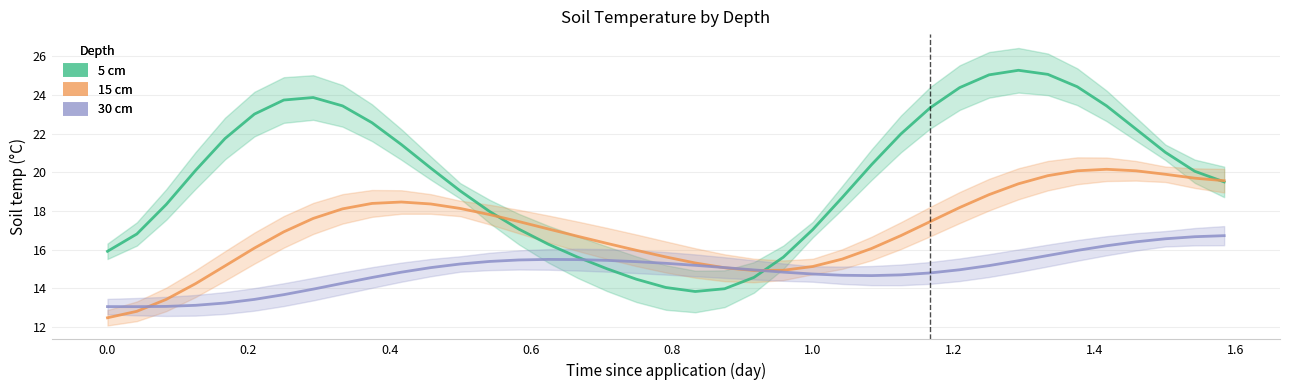

Reading right to left, transcribe all the data shown in this chart.

5 cm: 19.5	20.1	21.0	22.2	23.4	24.4	25.1	25.3	25.0	24.4	23.3	22.0	20.4	18.7	17.0	15.6	14.6	14.0	13.8	14.0	14.5	15.0	15.6	16.3	17.1	18.0	19.0	20.2	21.4	22.6	23.4	23.9	23.7	23.0	21.8	20.1	18.3	16.8	15.9
15 cm: 19.6	19.7	19.9	20.1	20.2	20.1	19.8	19.4	18.8	18.2	17.5	16.7	16.1	15.5	15.1	14.9	14.9	15.1	15.3	15.6	16.0	16.3	16.7	17.1	17.5	17.8	18.1	18.4	18.5	18.4	18.1	17.6	16.9	16.1	15.2	14.2	13.4	12.8	12.5
30 cm: 16.7	16.7	16.6	16.4	16.2	16.0	15.7	15.4	15.2	15.0	14.8	14.7	14.7	14.7	14.7	14.8	15.0	15.1	15.2	15.3	15.4	15.4	15.5	15.5	15.5	15.4	15.3	15.1	14.8	14.6	14.3	14.0	13.7	13.4	13.2	13.1	13.1	13.0	13.1